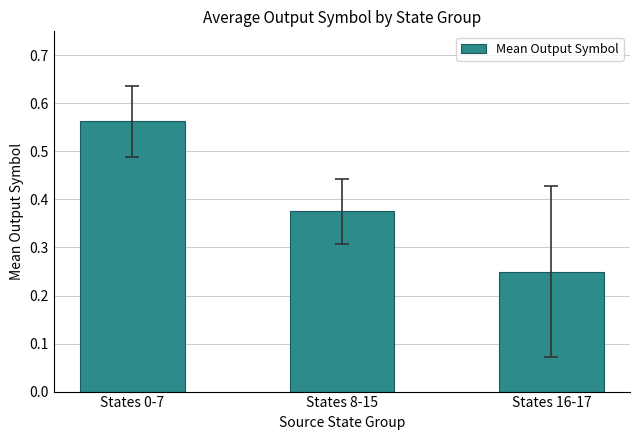

What is the change in value from States 8-15 to States 16-17?

-0.1